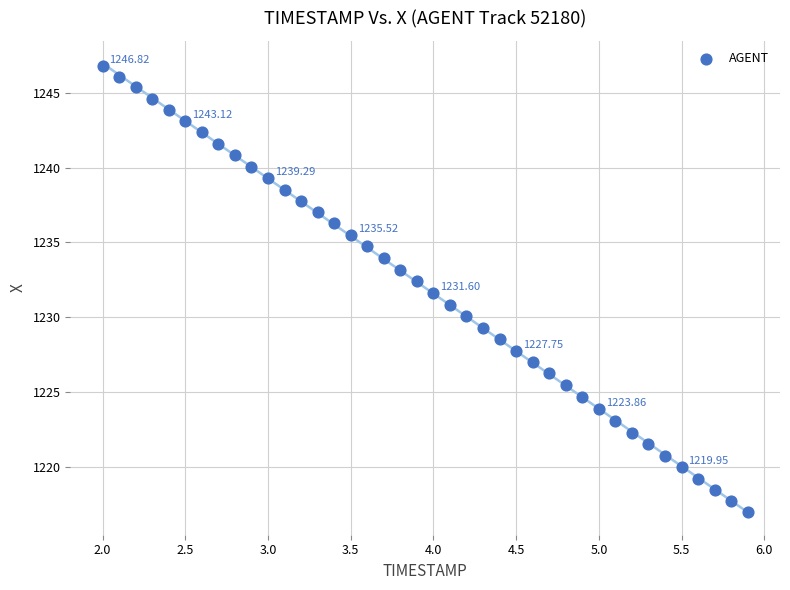

What is the range of X values (max minus min)?

3.9